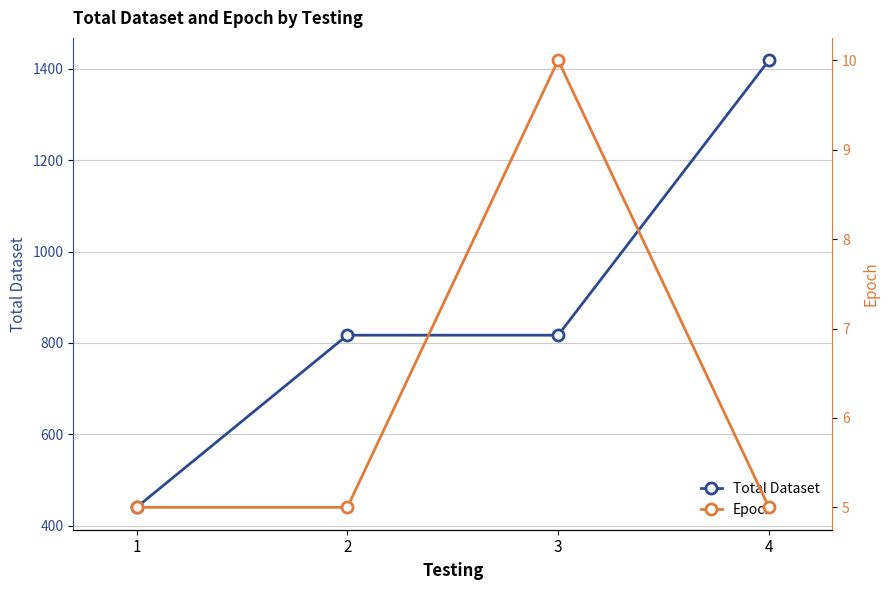

At which label is Total Dataset closest to 929?

2